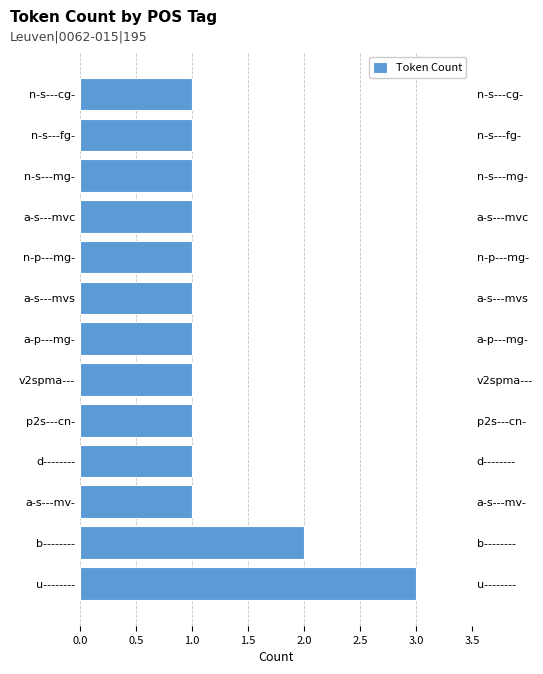

Count the number of values greater than 1.

2